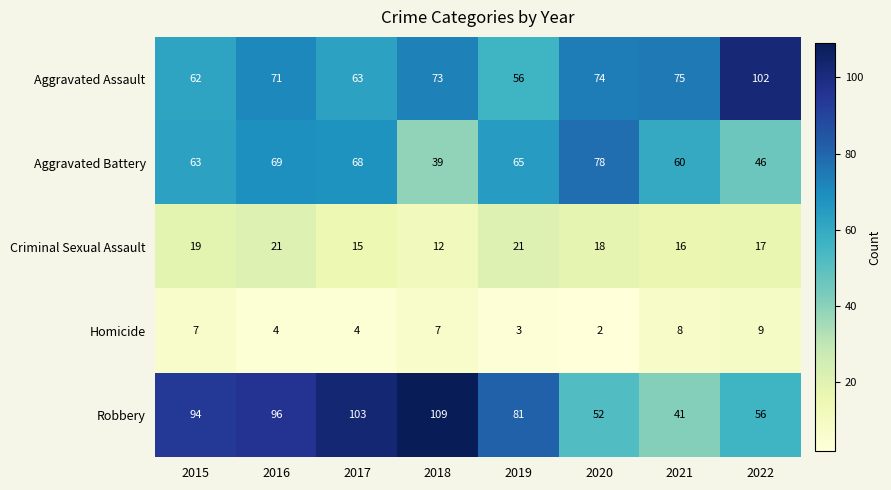

What is the maximum value shown in the chart?

109